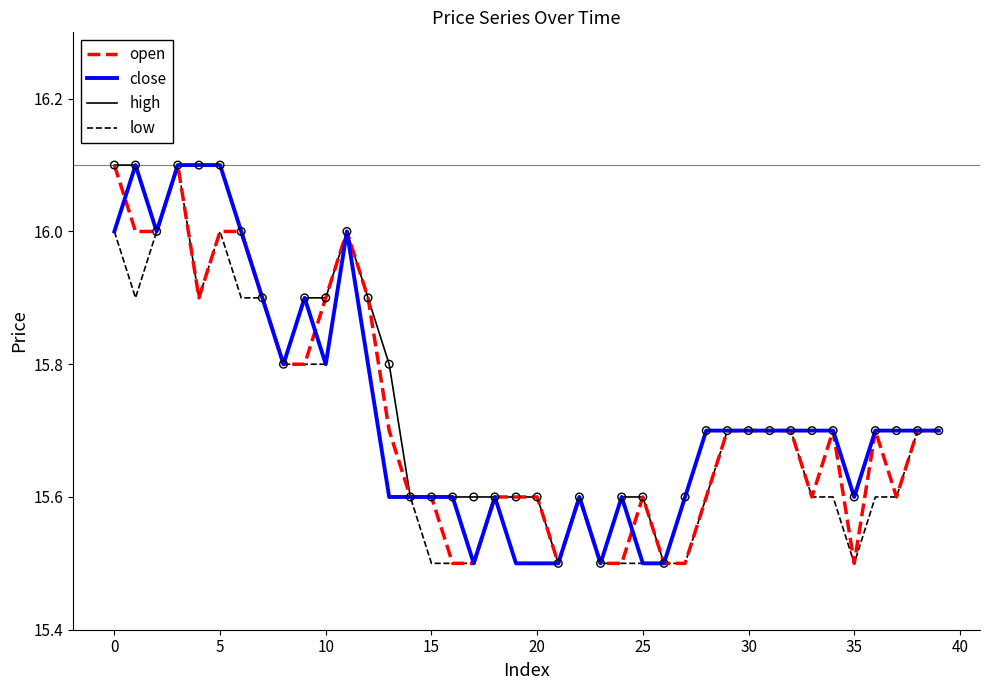

What is the maximum value for high?

16.1